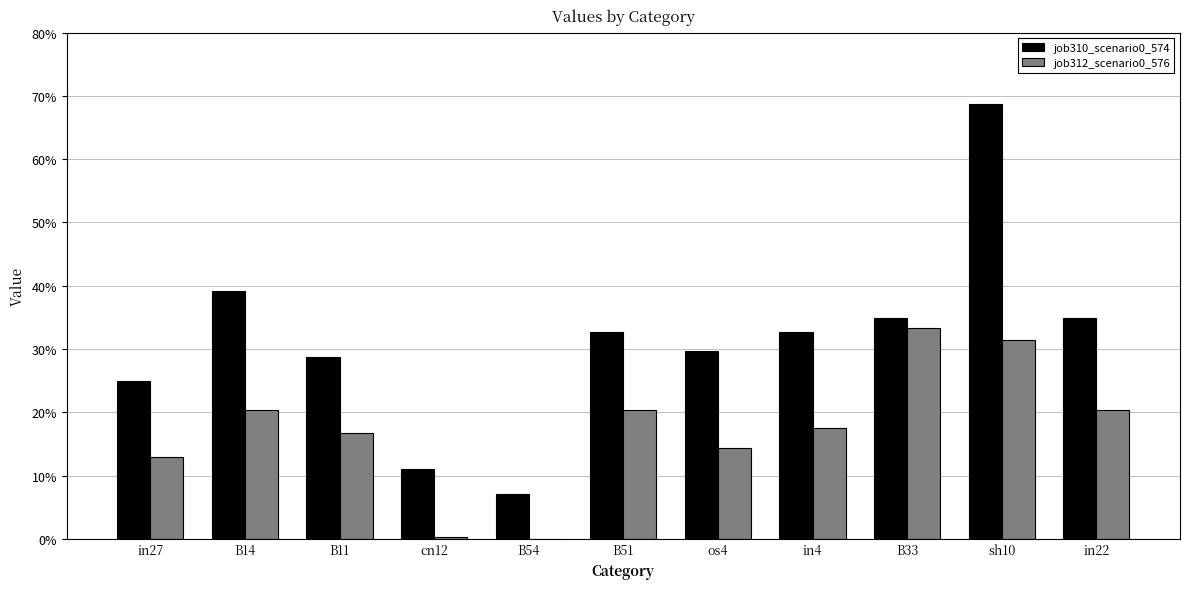

The value of job310_scenario0_574 at cn12 is 0.0. True or false?

False